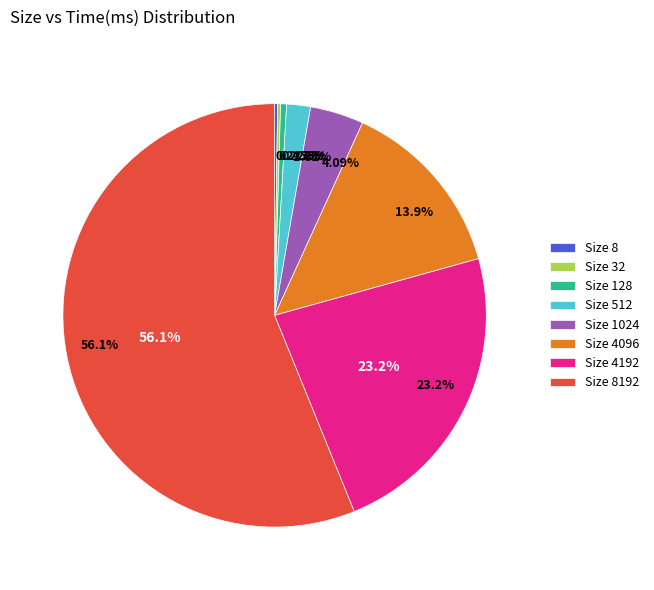

Count the number of slices in the pie.

8